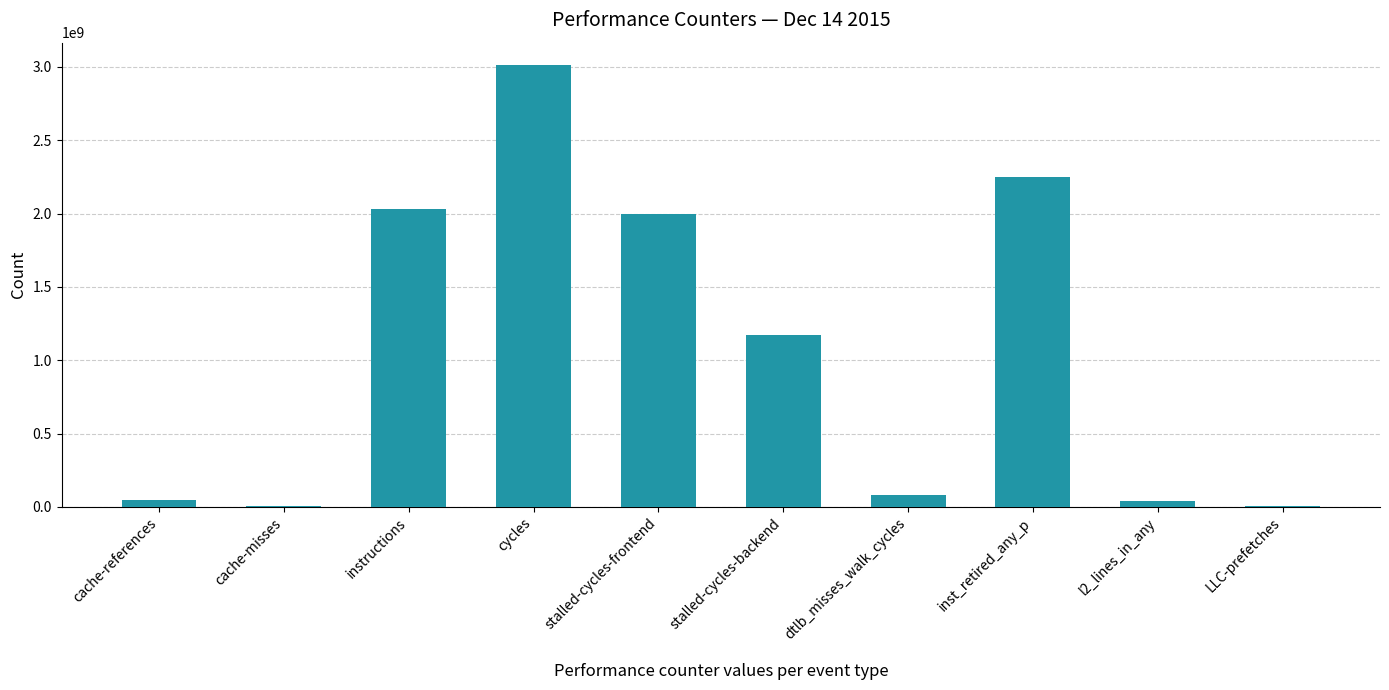

What is the change in value from cache-misses to stalled-cycles-backend?

+1169220068